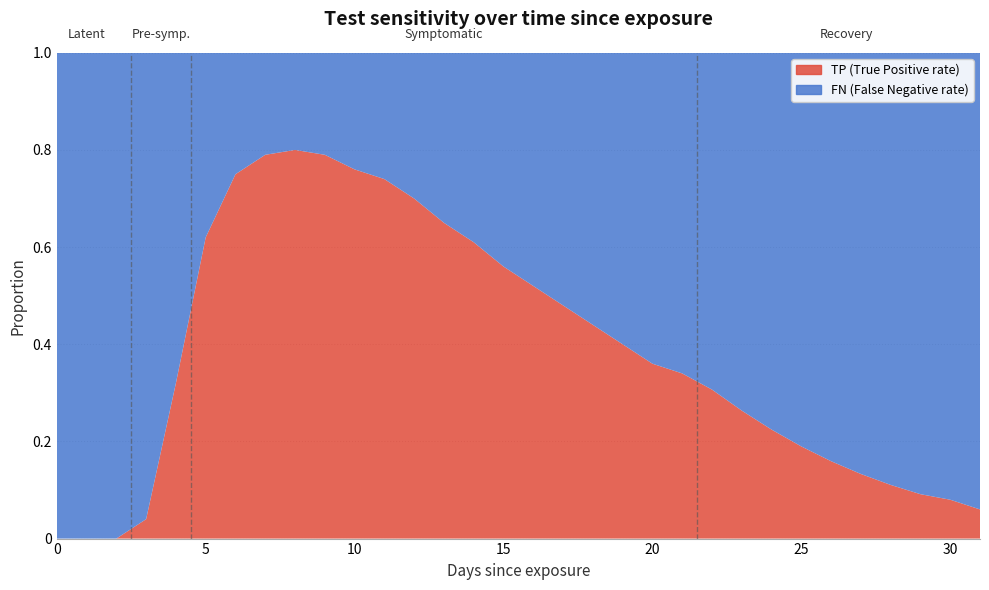

Reading right to left, list all the values displayed in this chart.

FN: 31=0.9	30=0.9	29=0.9	28=0.9	27=0.9	26=0.8	25=0.8	24=0.8	23=0.7	22=0.7	21=0.7	20=0.6	19=0.6	18=0.6	17=0.5	16=0.5	15=0.4	14=0.4	13=0.3	12=0.3	11=0.3	10=0.2	9=0.2	8=0.2	7=0.2	6=0.2	5=0.4	4=0.7	3=1.0	2=1.0	1=1.0	0=1.0
TP: 31=0.1	30=0.1	29=0.1	28=0.1	27=0.1	26=0.2	25=0.2	24=0.2	23=0.3	22=0.3	21=0.3	20=0.4	19=0.4	18=0.4	17=0.5	16=0.5	15=0.6	14=0.6	13=0.7	12=0.7	11=0.7	10=0.8	9=0.8	8=0.8	7=0.8	6=0.8	5=0.6	4=0.3	3=0.0	2=0.0	1=0.0	0=0.0